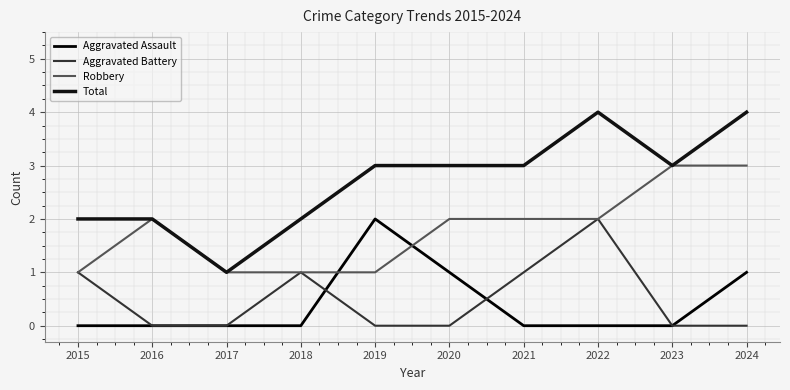

List the series in order of their peak value, lowest first.

Aggravated Assault, Aggravated Battery, Robbery, Total